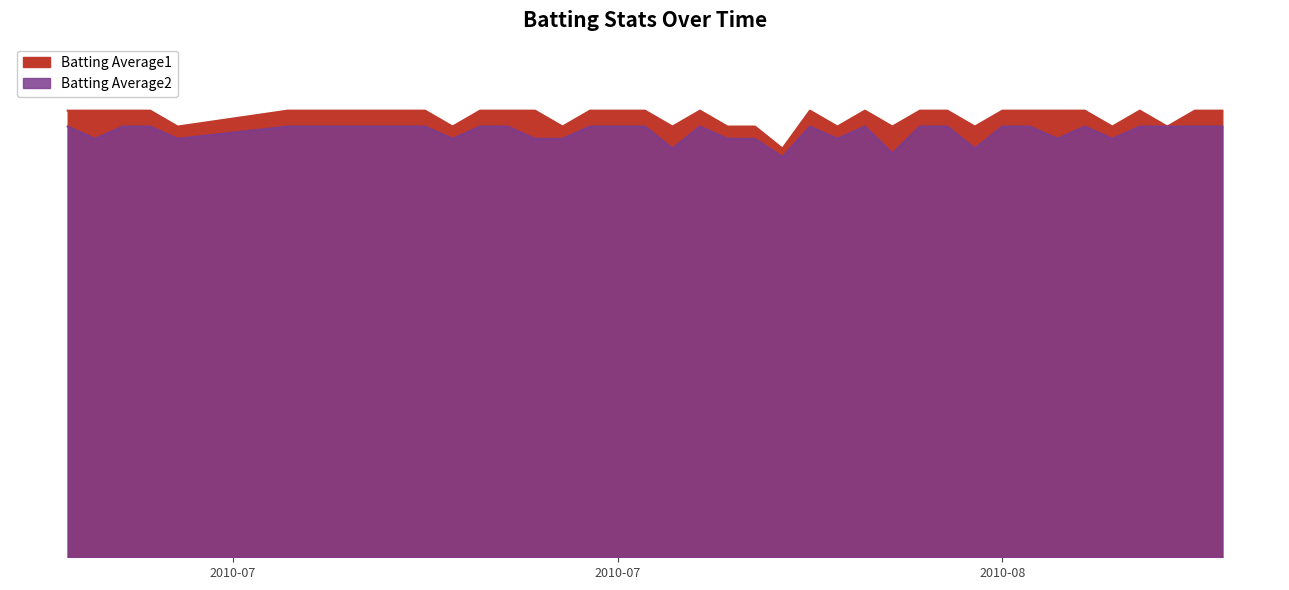

True or false: Batting Average1 has more than 1 interior local peaks.

True